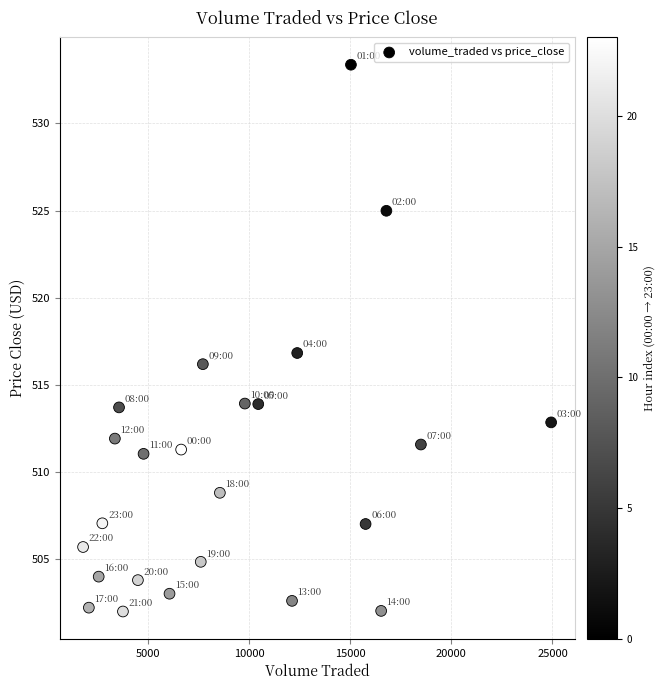

What is the range of Y values (max minus min)?

31.4